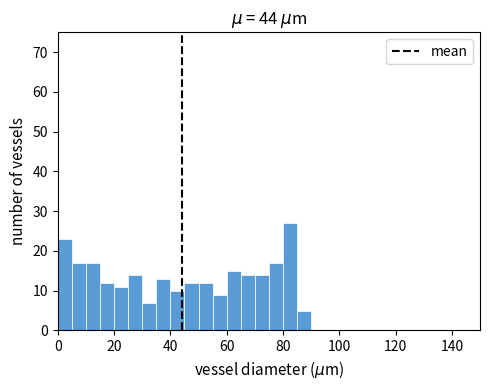

Read against the x-axis, roughly where is the centre of the tallest bar?

82